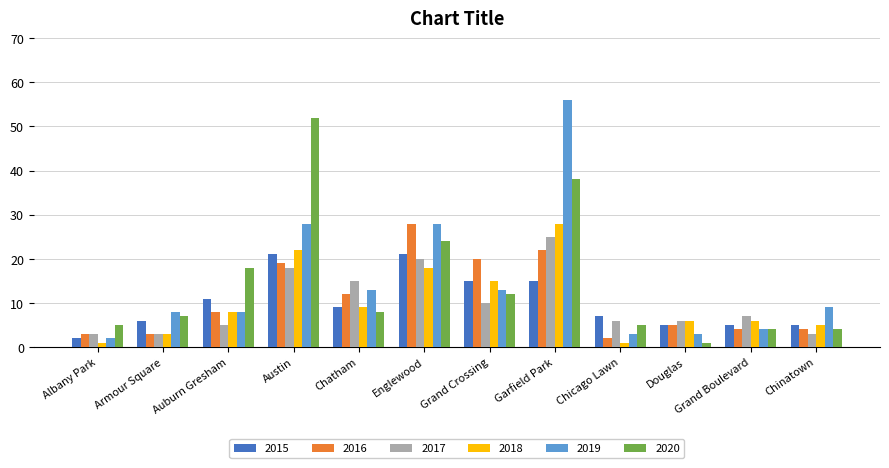

What is the highest value of the 2015 series?

21